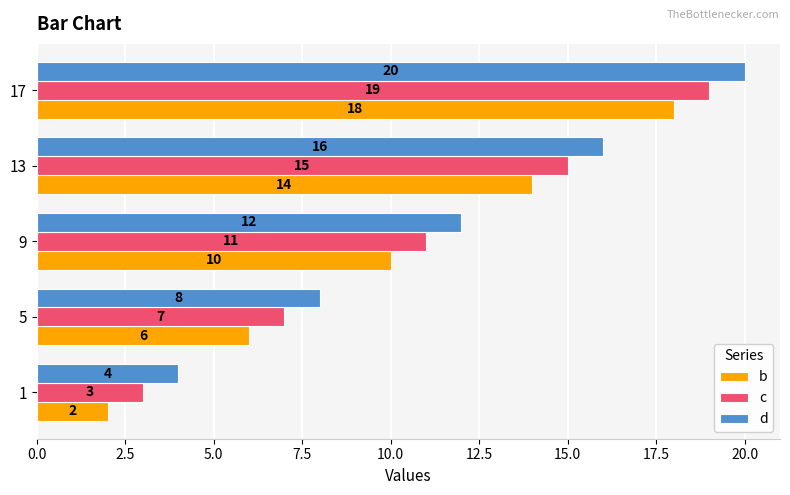

At how many categories does at least one series exceed 7?

4